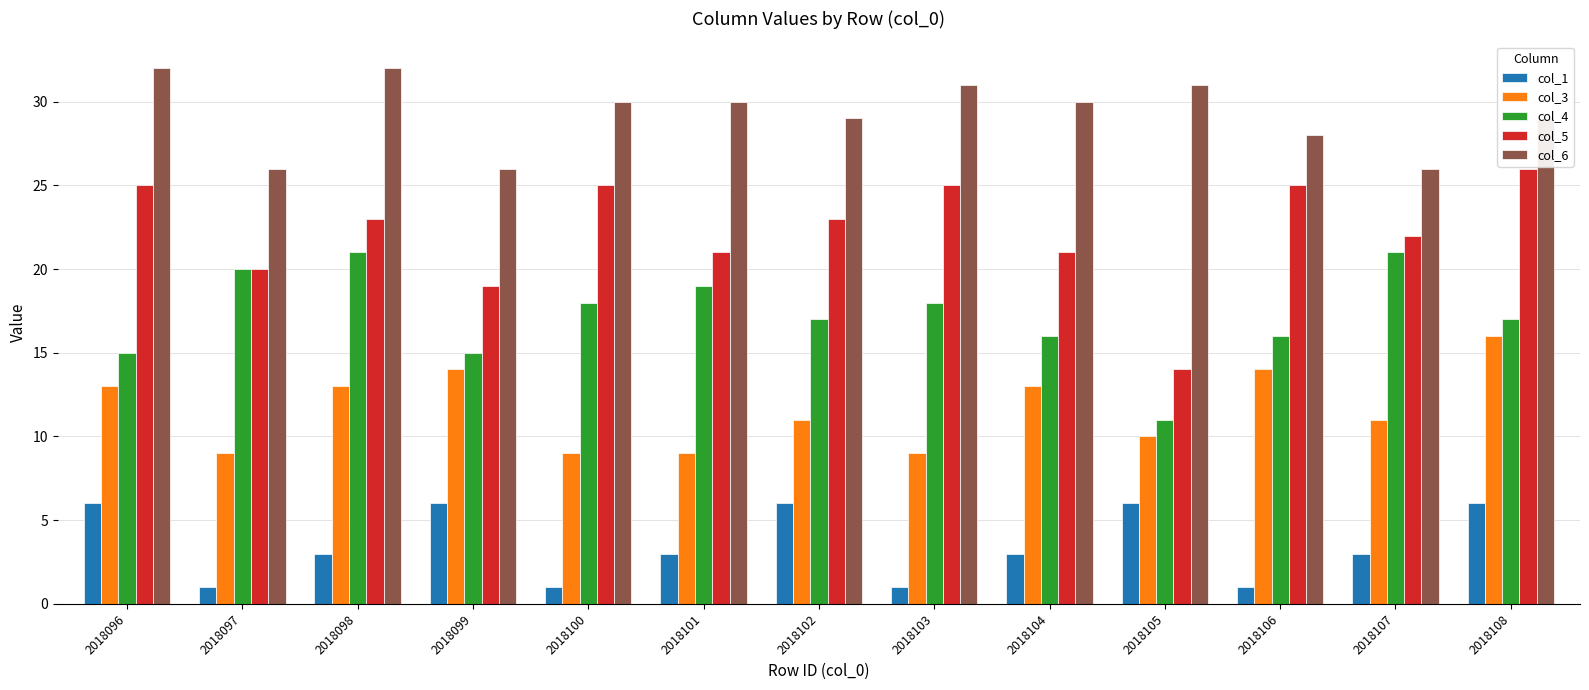

What is the lowest value of the col_6 series?

26